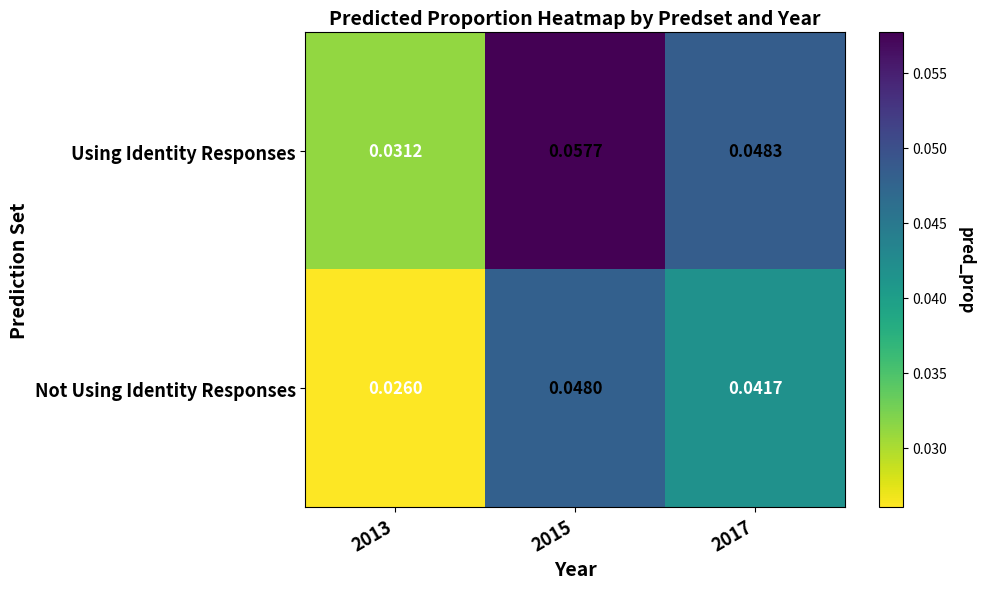

Which series has the largest range (max minus min)?

Using Identity Responses